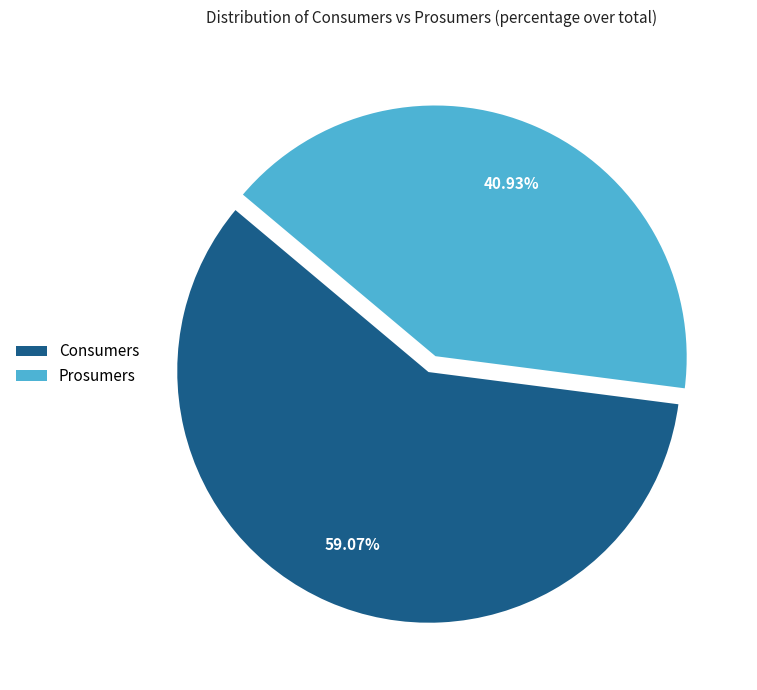

To the nearest percent, what is the difference between the Prosumers and Consumers slice percentages?

18%